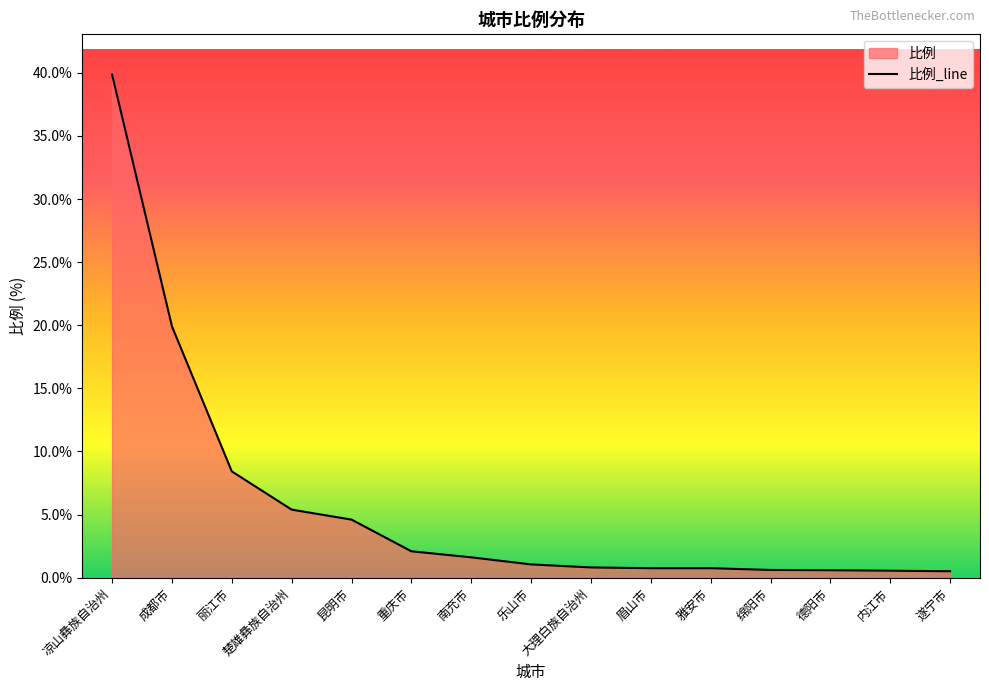

What is the label of the 11th point from the left?

雅安市